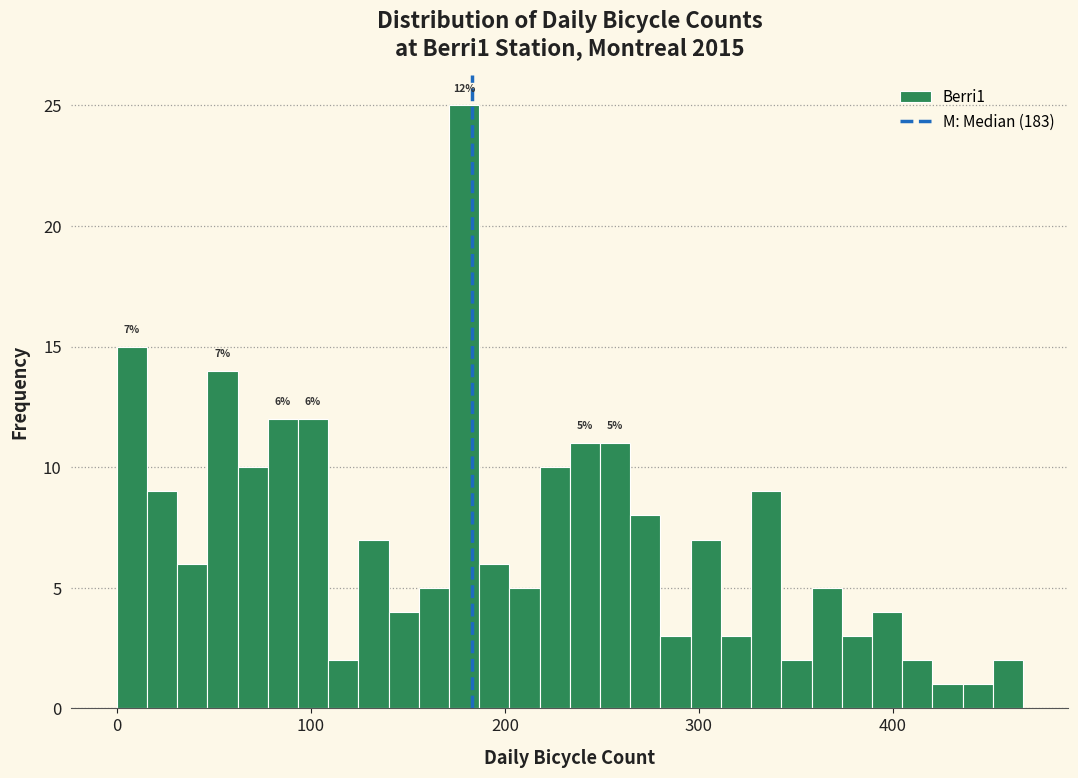

Read against the x-axis, roughly where is the centre of the tallest bar?

180